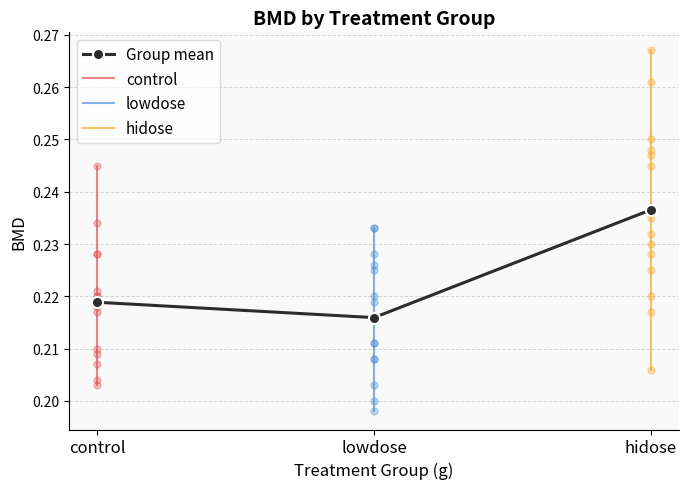

True or false: Group mean has a value of 0.4 at hidose.

False